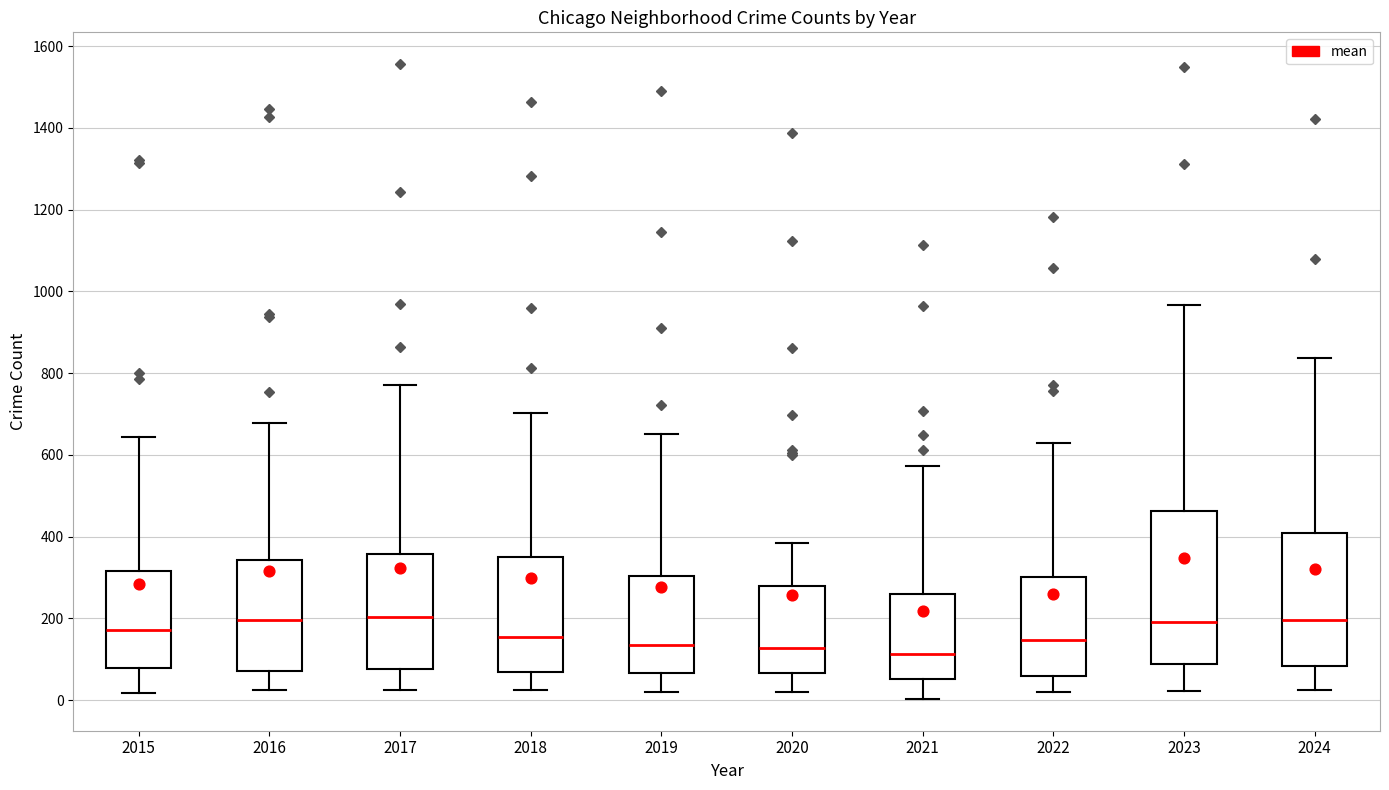

Reading left to right, transcribe this box plot: for each box, give where its median line is, the range the box spans, and where its two whiskers end, as read against the y-axis. The values are not printed on the chart, so give them approximately, as read against the axis.

2015: median 180, box 80 to 320, whiskers 20 to 640
2016: median 200, box 80 to 340, whiskers 20 to 680
2017: median 200, box 80 to 360, whiskers 20 to 780
2018: median 160, box 60 to 360, whiskers 20 to 700
2019: median 140, box 60 to 300, whiskers 20 to 660
2020: median 120, box 60 to 280, whiskers 20 to 380
2021: median 120, box 60 to 260, whiskers 0 to 580
2022: median 140, box 60 to 300, whiskers 20 to 640
2023: median 200, box 80 to 460, whiskers 20 to 960
2024: median 200, box 80 to 400, whiskers 20 to 840